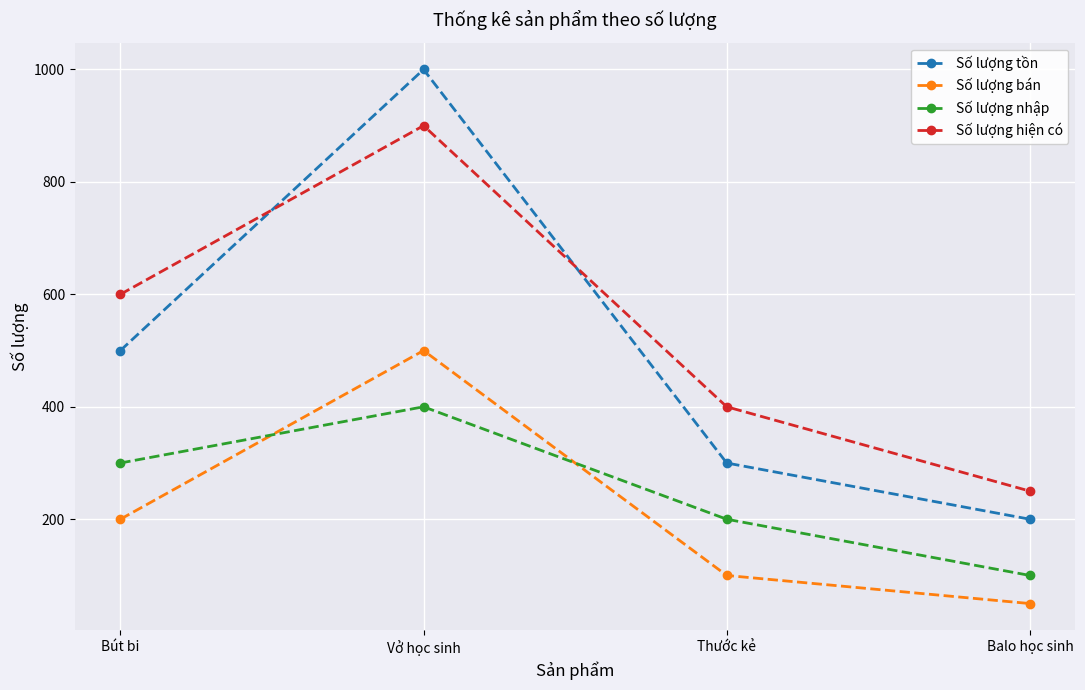

What is the difference between the Số lượng hiện có values at Thước kẻ and Balo học sinh?

150